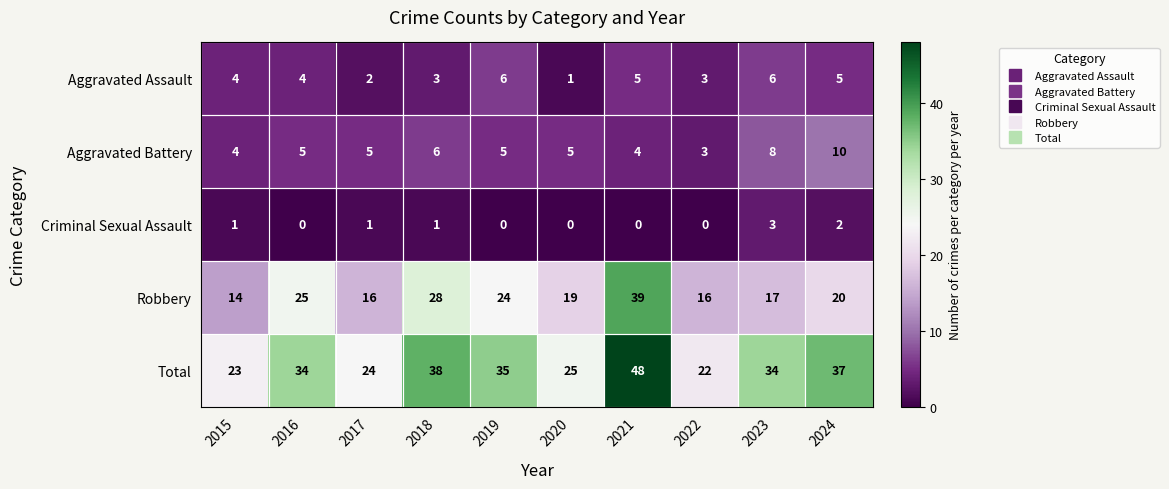

At which category is the sum across all series the highest?

2021